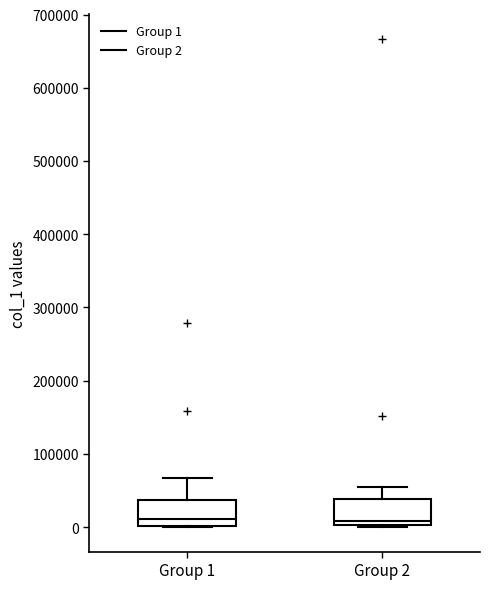

Where does the median line of the box for Group 1 sit on the y-axis? The values are not printed on the chart, so give them approximately, as read against the axis.

10000